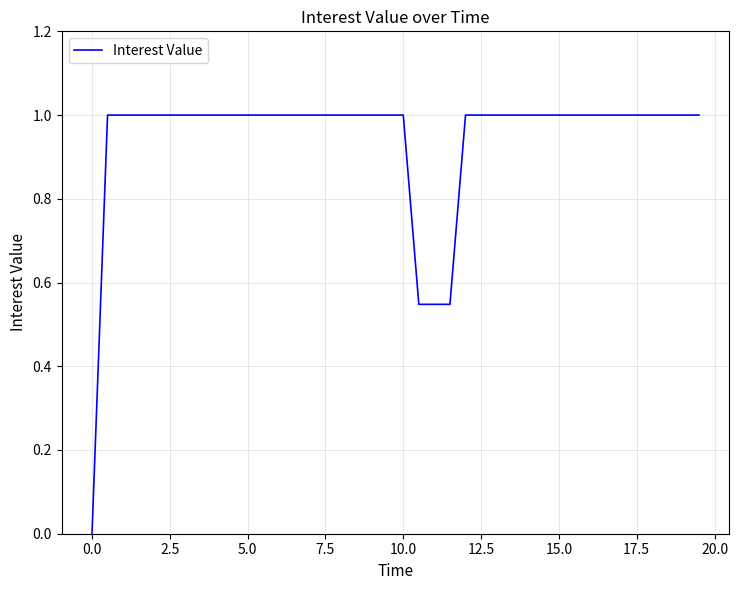

What is the maximum value shown in the chart?

1.0